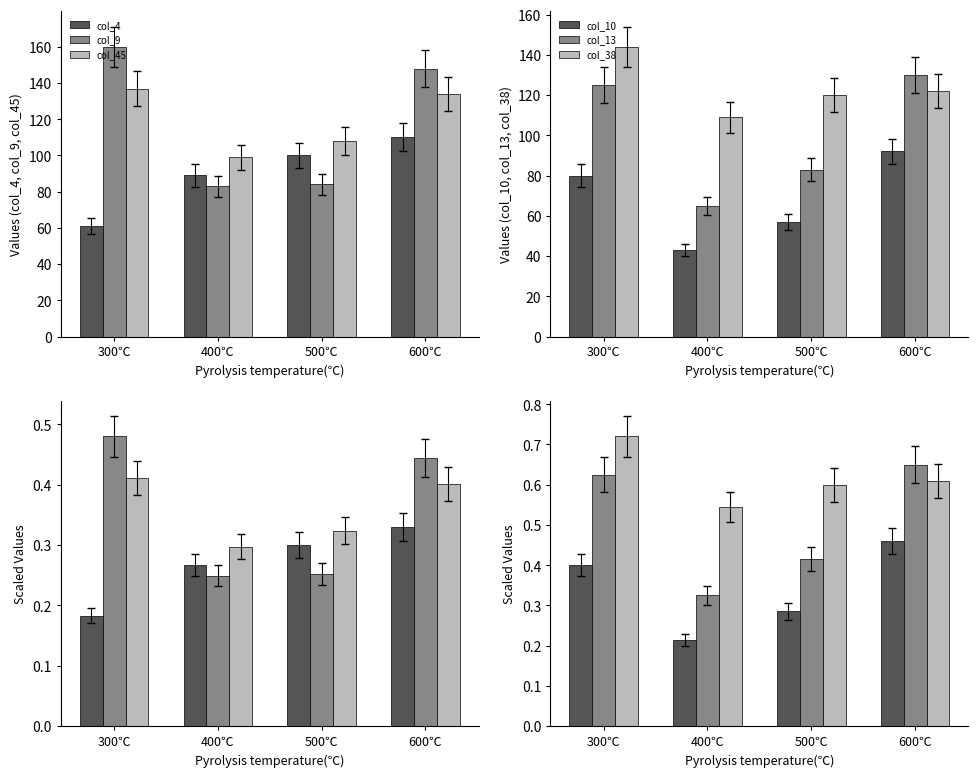

Which category has the lowest value in the col_9 series?

400℃